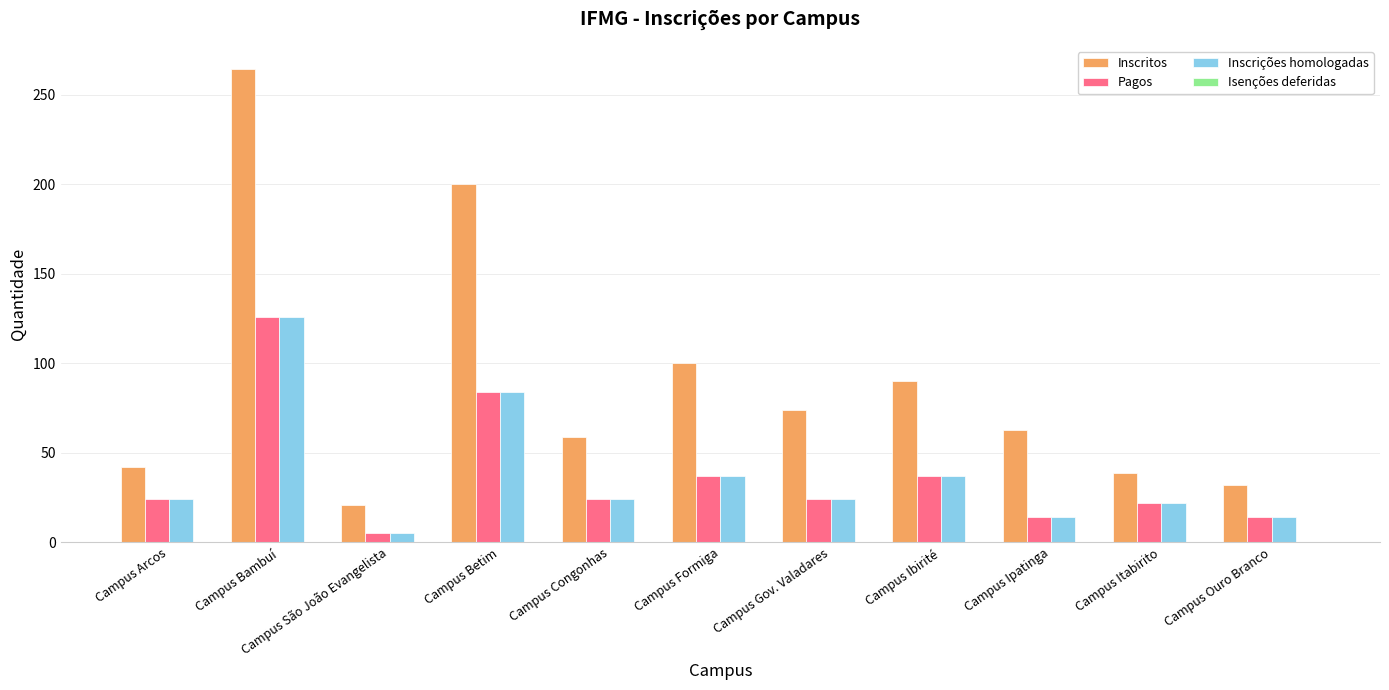

At which category is the sum across all series the highest?

Campus Bambuí